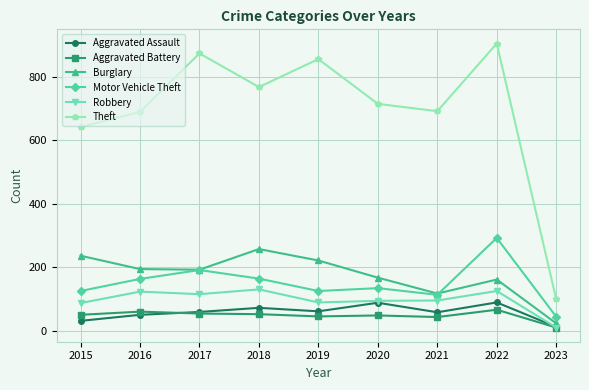

The Burglary series shows 167 at 2020. True or false?

True